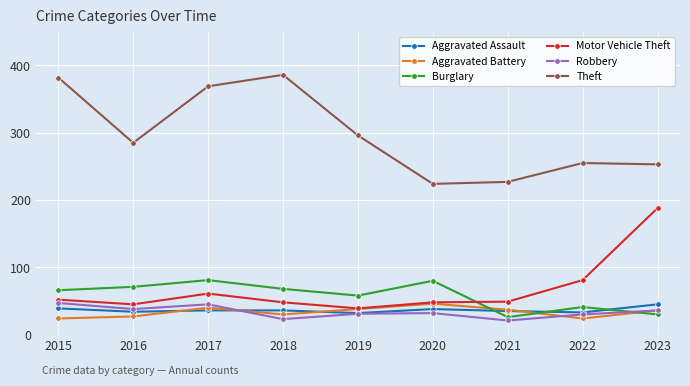

Between 2022 and 2023, which series saw the biggest shift?

Motor Vehicle Theft